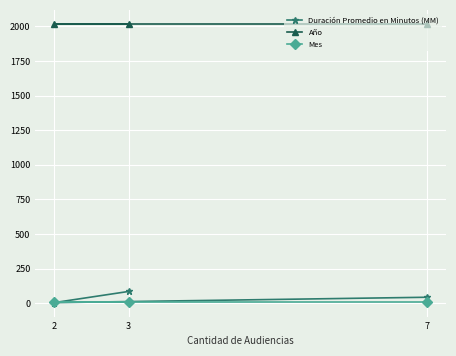

What value does the Mes series have at 2?

8